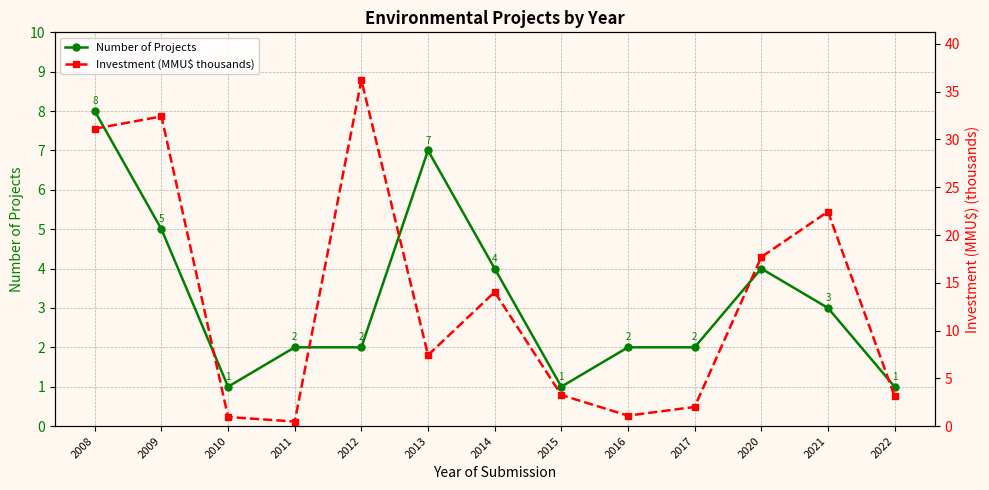

What is the difference between the second highest and second lowest values in the Number of Projects series?

6